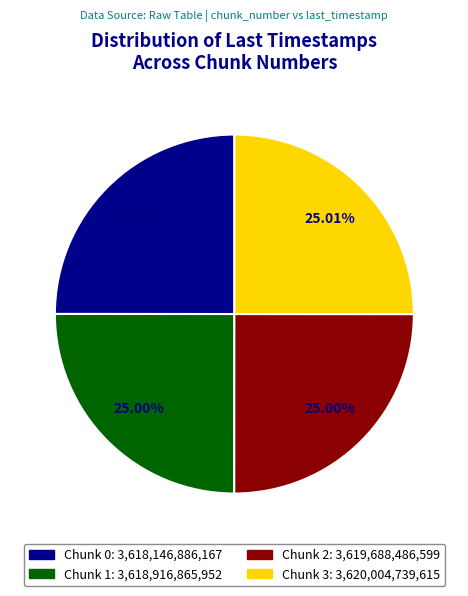

Approximately how many times larger is the value at Chunk 2 compared to Chunk 0?

1.0